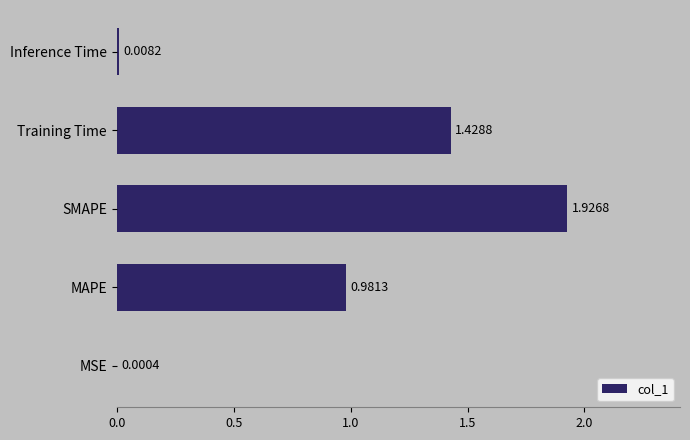

What is the sum of all values?

4.3